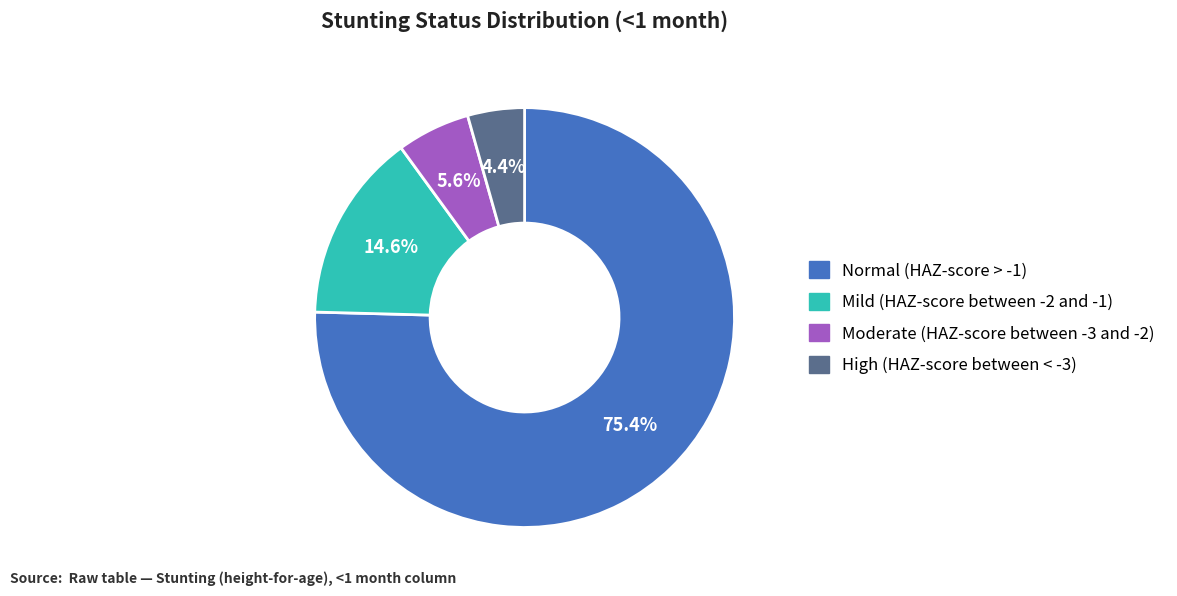

To the nearest percent, what portion does Normal (HAZ-score > -1) represent?

75%